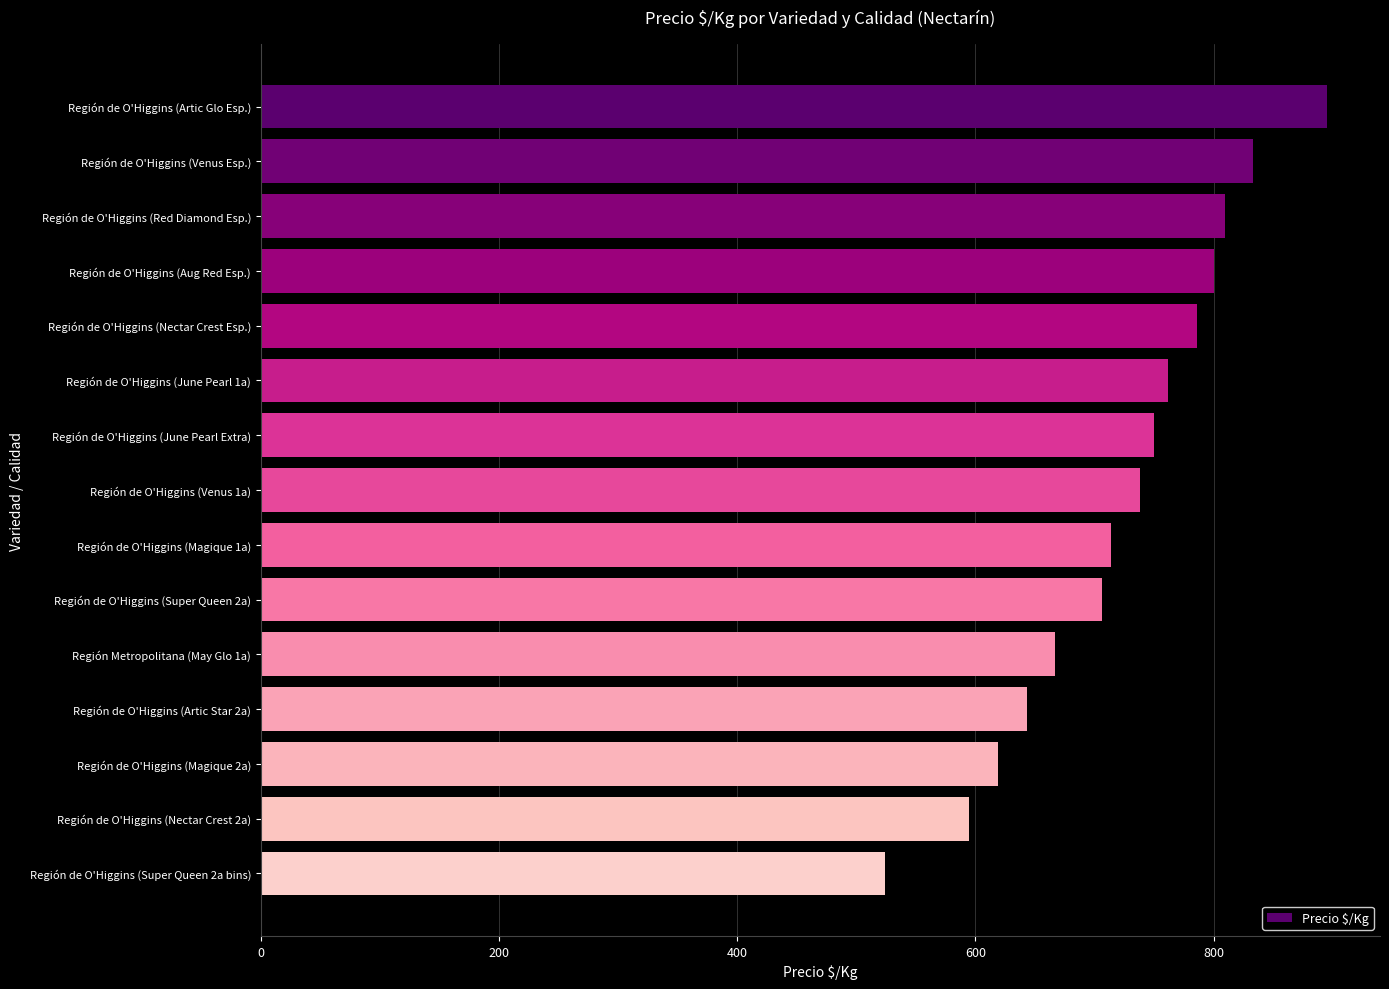

The chart shows a value of 895 at Región de O'Higgins (Artic Glo Esp.). True or false?

True